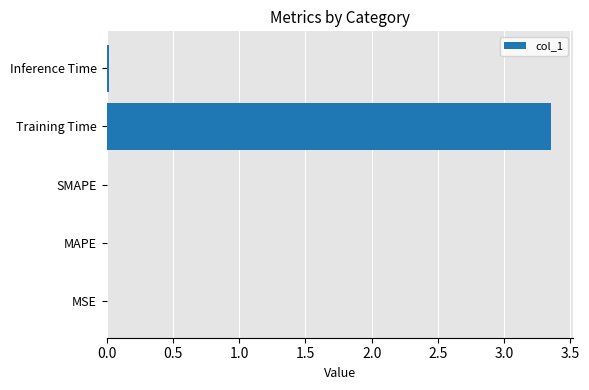

At which category does the chart reach its peak across all series?

Training Time